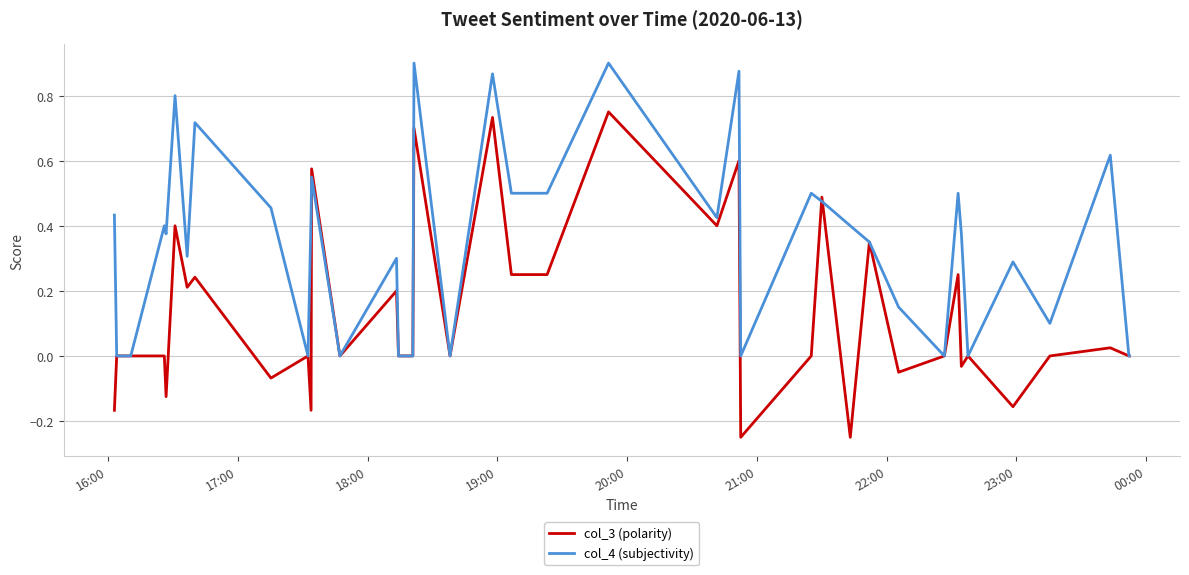

List the series in order of their overall mean, lowest first.

col_3 (polarity), col_4 (subjectivity)